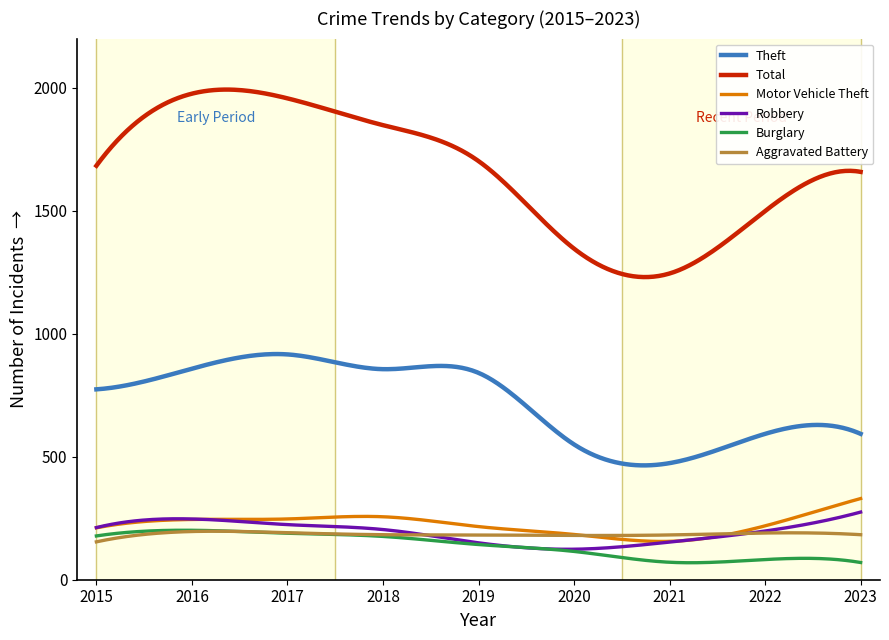

What is the maximum value for Theft?

917.4